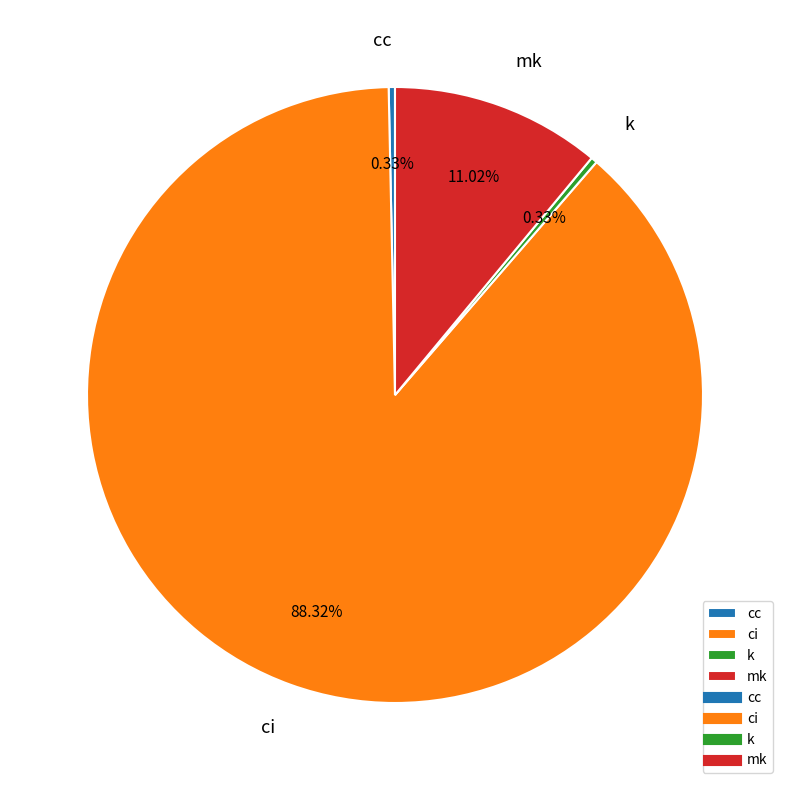

Which slice represents more than half of the pie?

ci